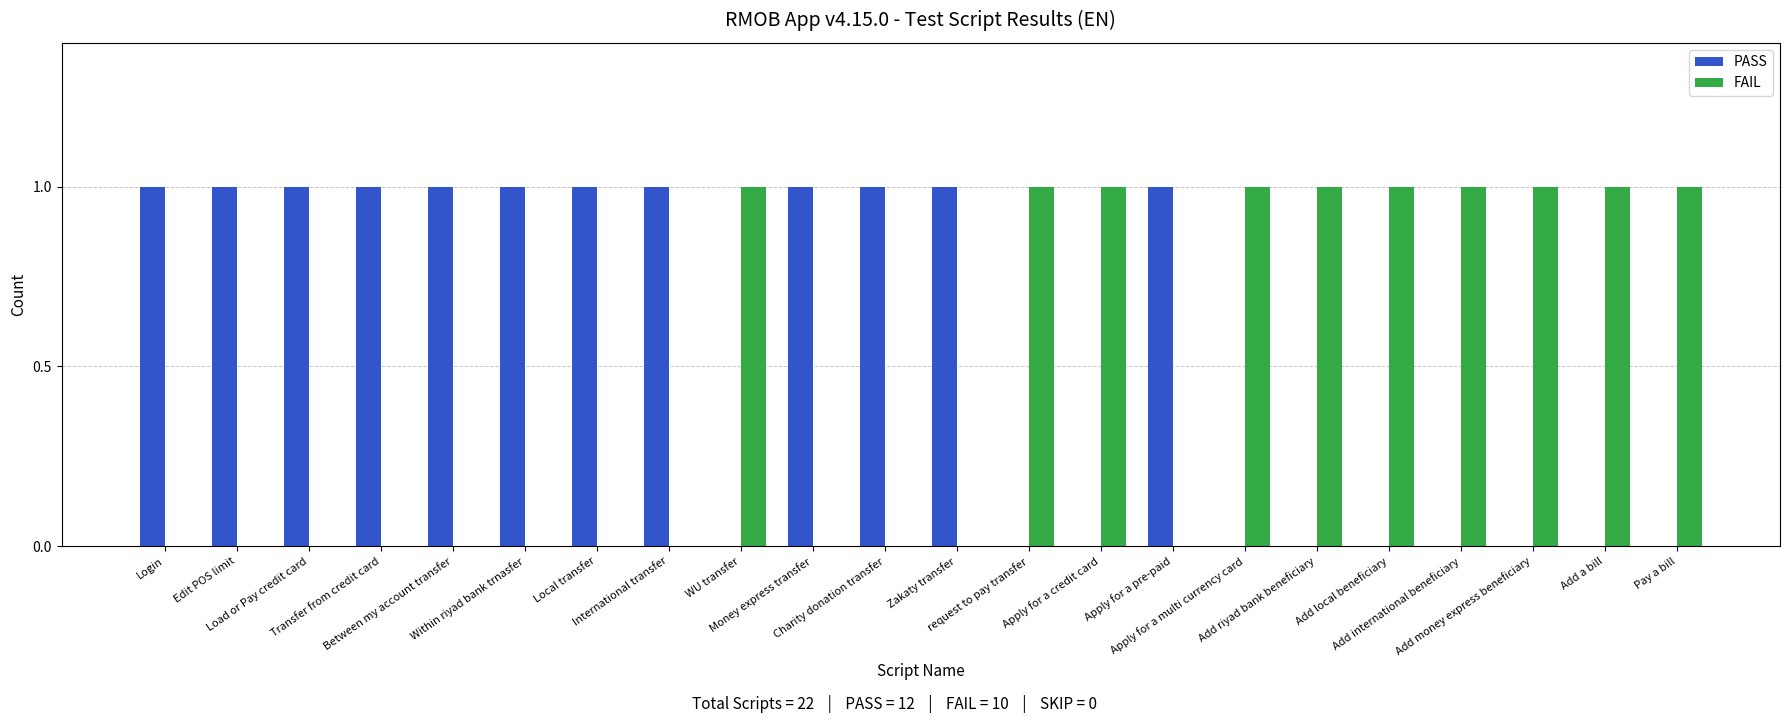

Which series has the largest total across all categories?

PASS